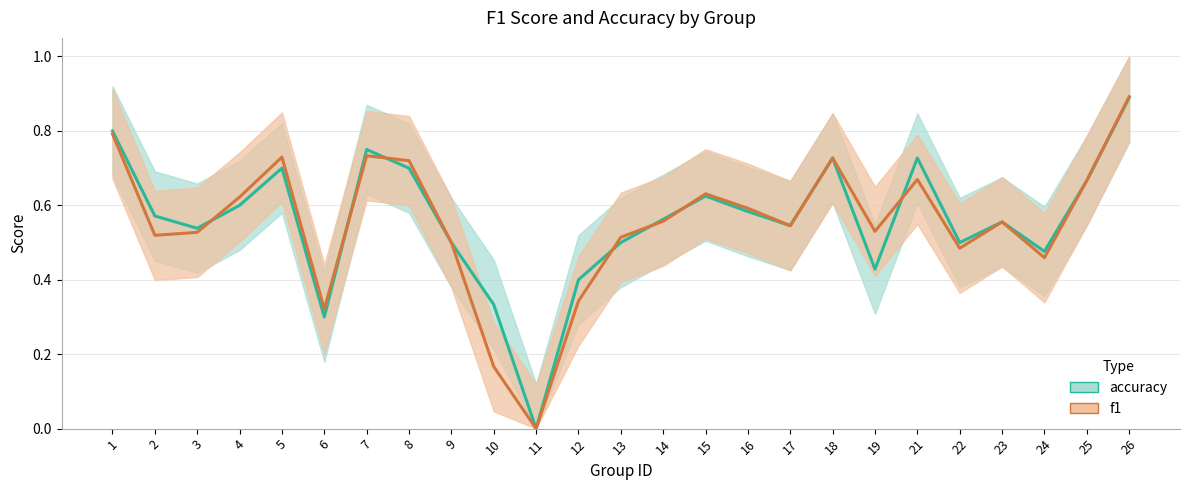

Rank the categories by f1 value from highest to lowest.

26, 1, 7, 5, 18, 8, 21, 25, 15, 4, 16, 14, 23, 17, 19, 3, 2, 13, 9, 22, 24, 12, 6, 10, 11